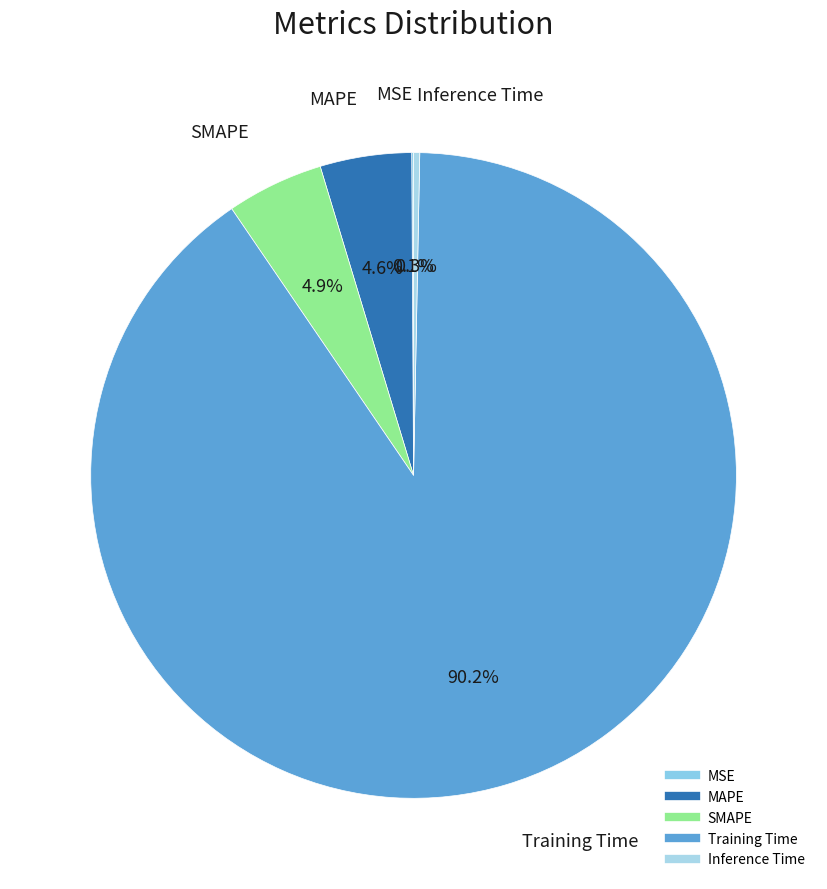

Do Inference Time and MAPE together represent more than half of the pie?

No